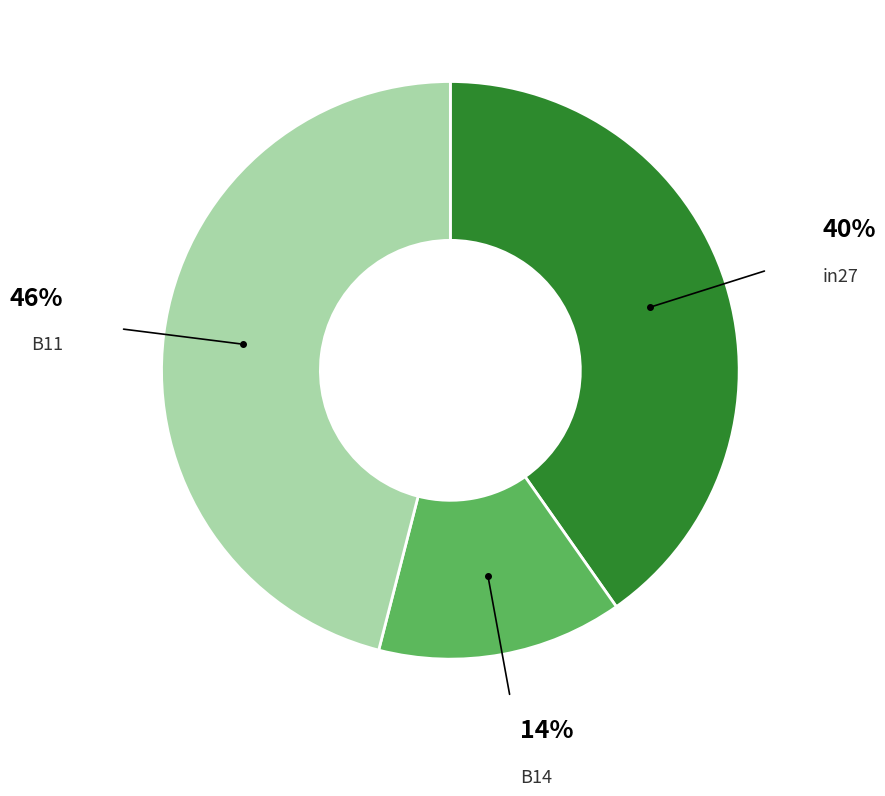

Is there a majority slice in this chart?

No